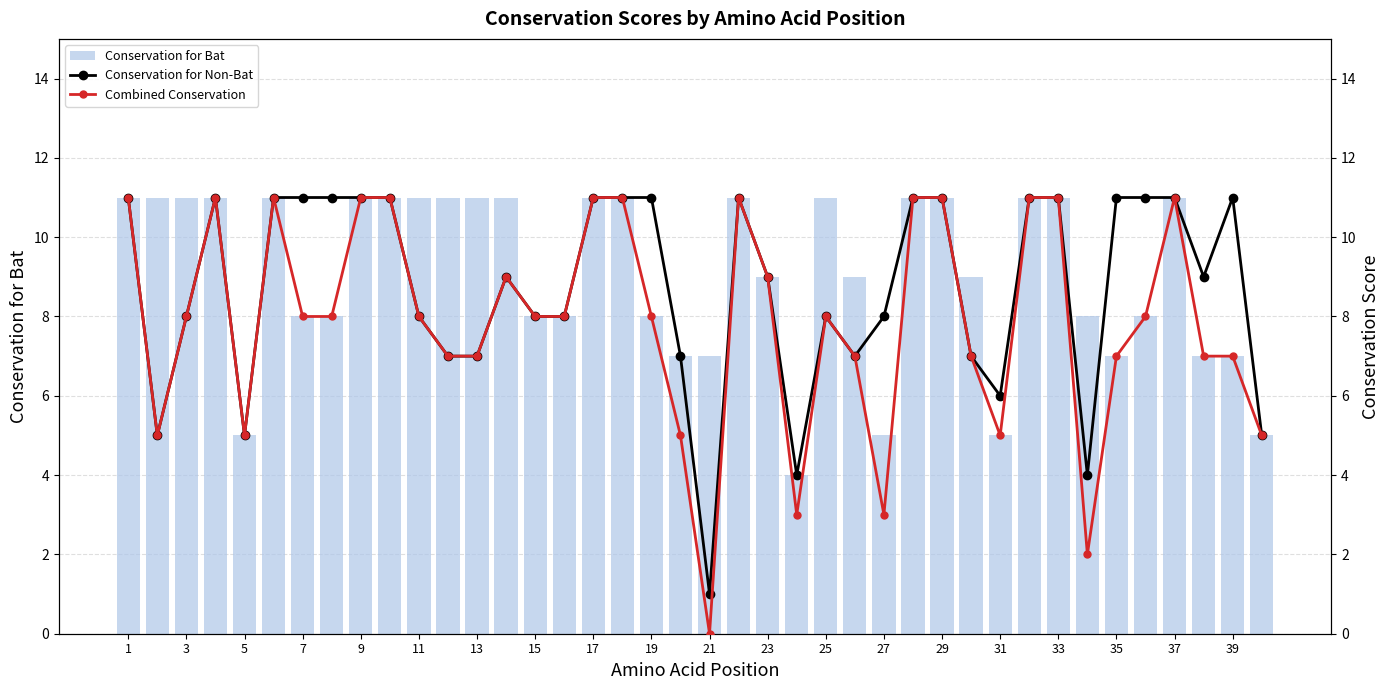

Which has a higher value, 30 or 3?

3